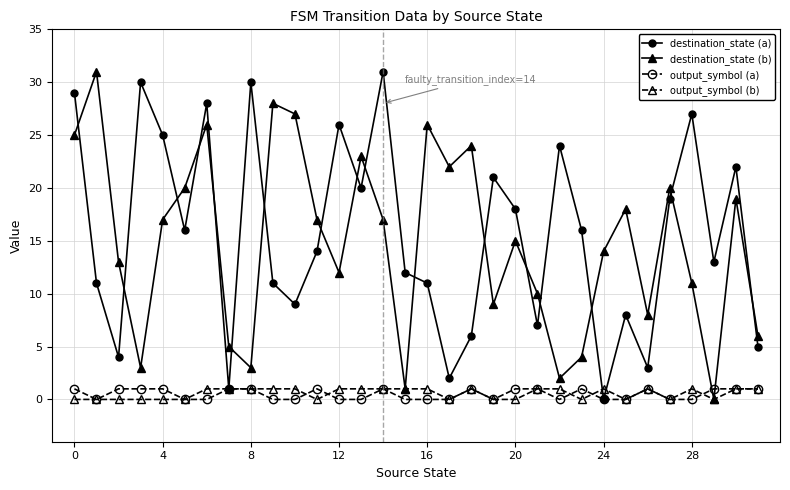

How many times do destination_state (b) and destination_state (a) cross each other?

17